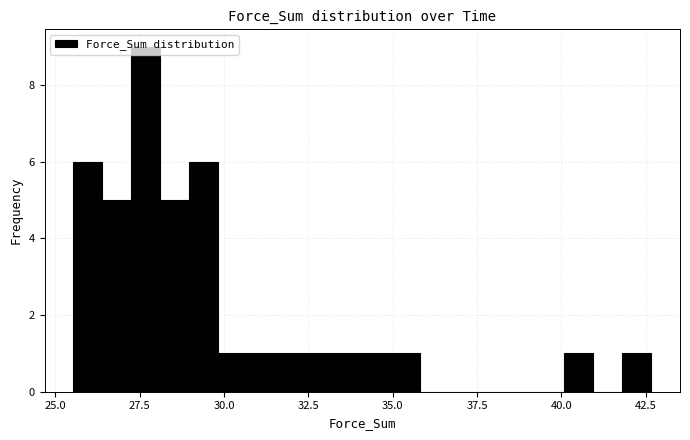

Read against the x-axis, roughly where is the centre of the tallest bar?

27.5